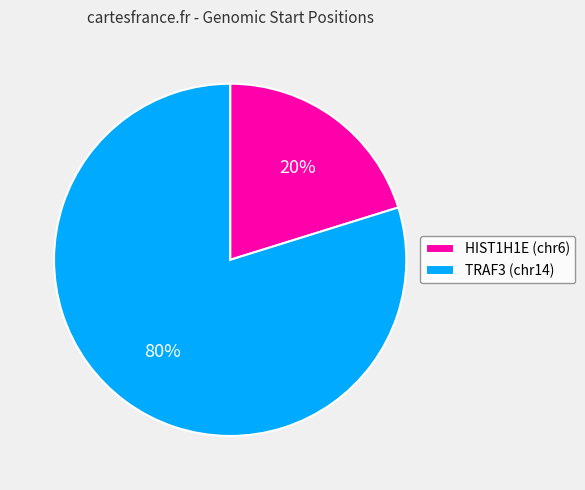

The HIST1H1E (chr6) slice represents 20% of the pie. True or false?

True